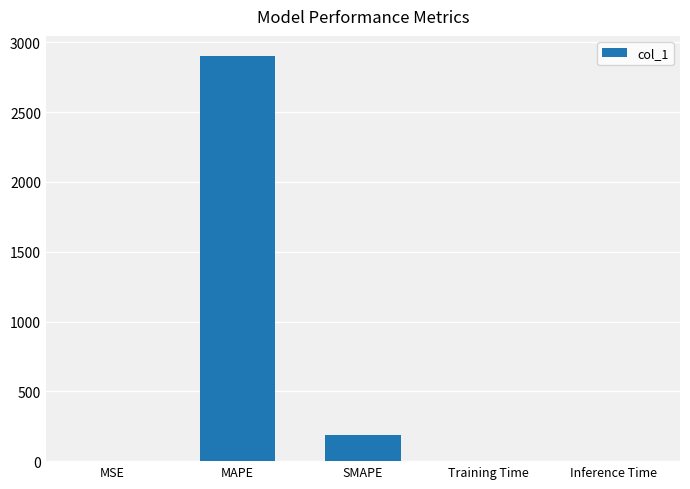

Does the chart contain stacked bars?

No